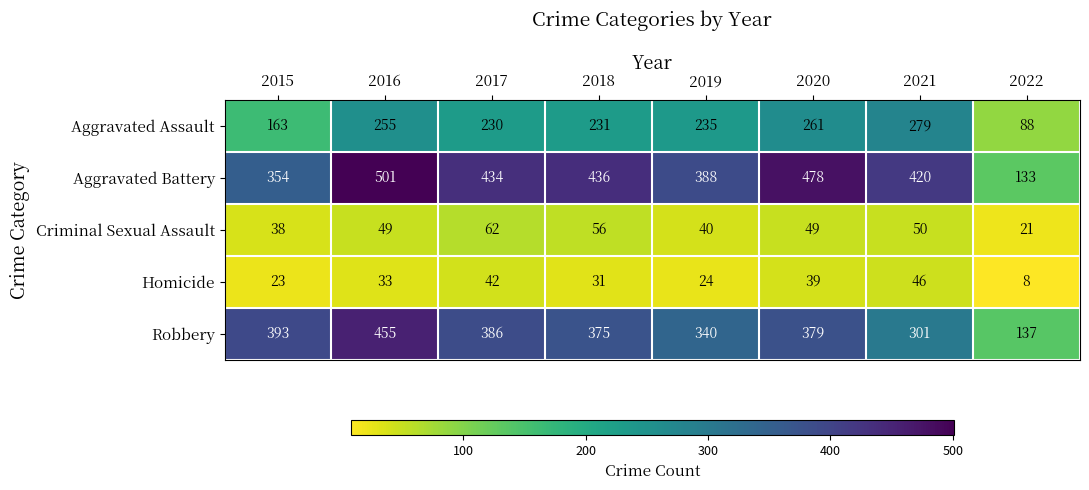

The Aggravated Battery series shows 661 at 2020. True or false?

False